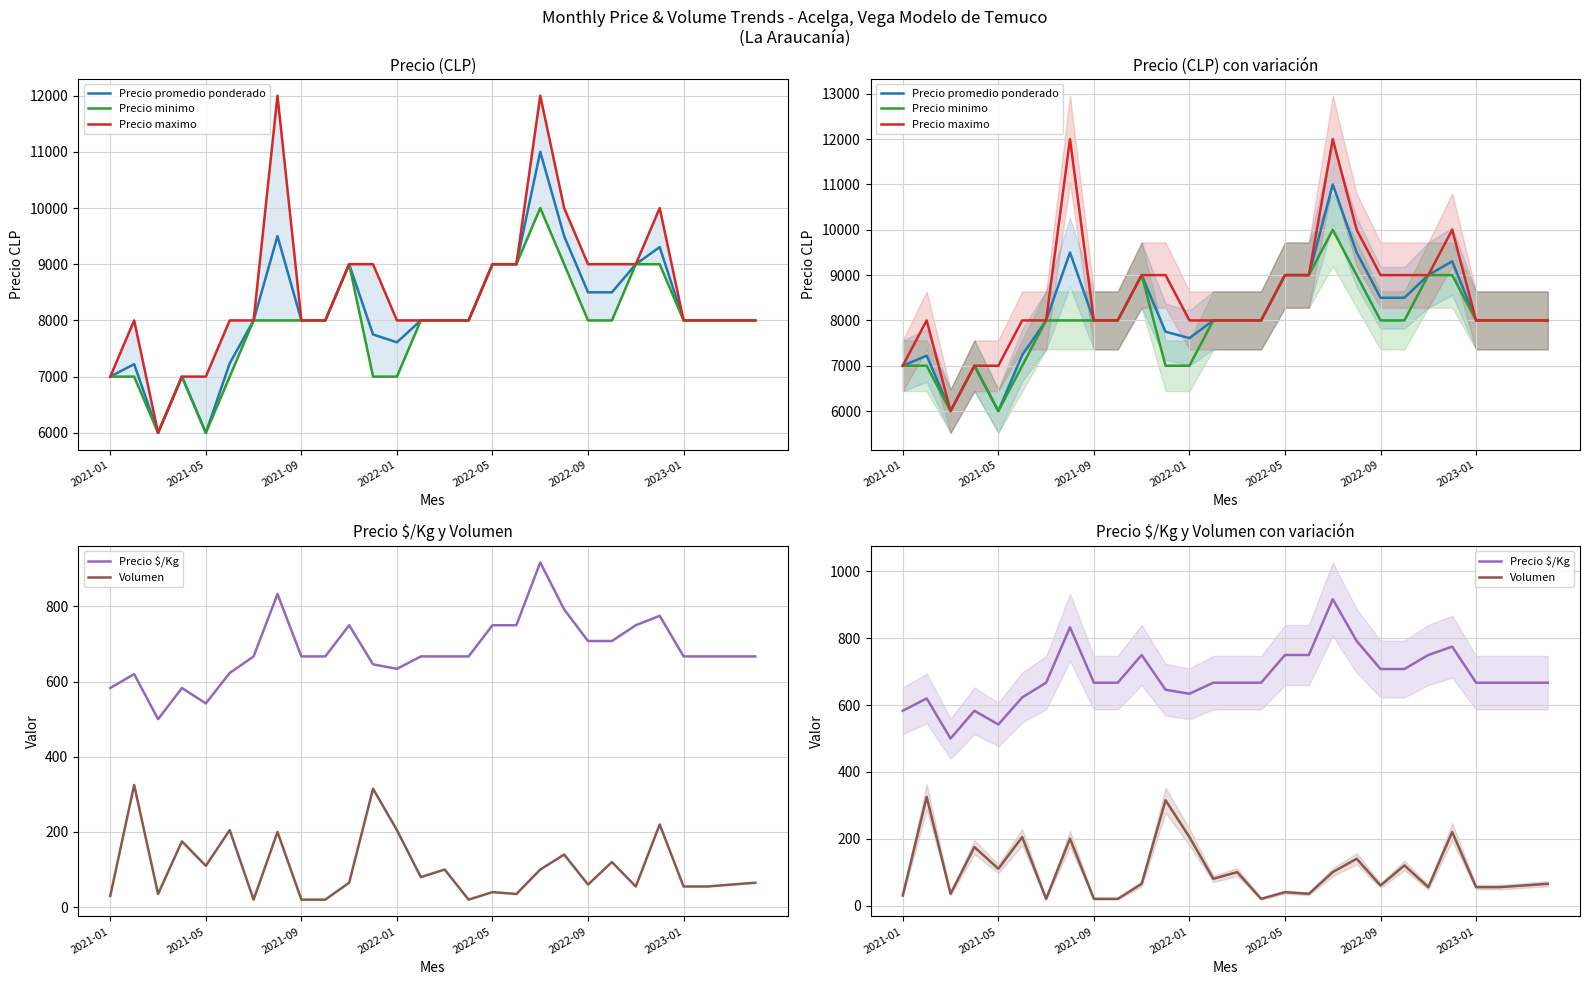

Between 2023-01 and 16, which series saw the biggest shift?

Precio promedio ponderado